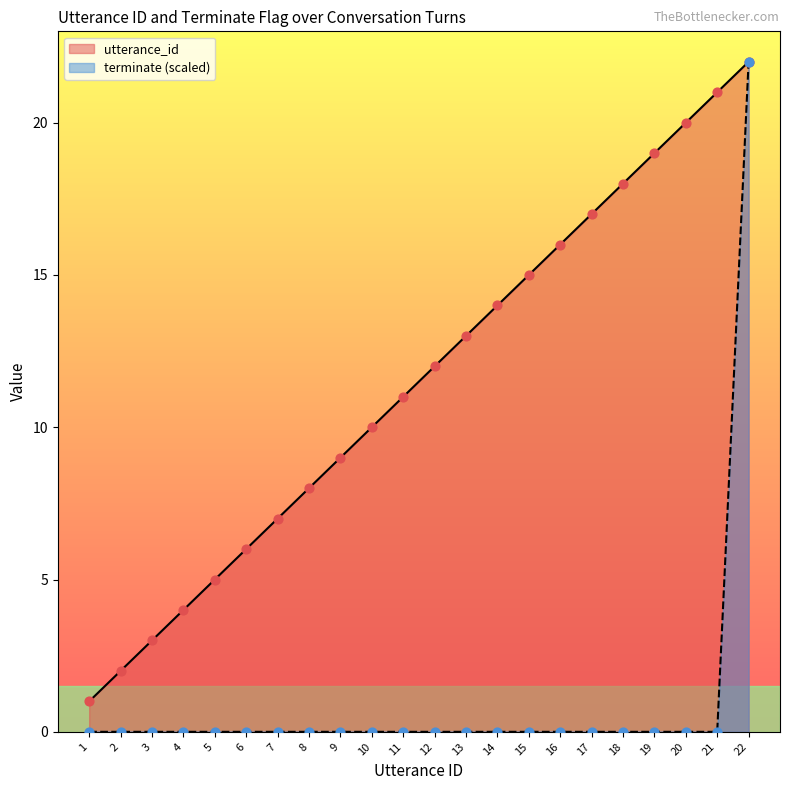

What are all the series names shown in the legend?

utterance_id, terminate